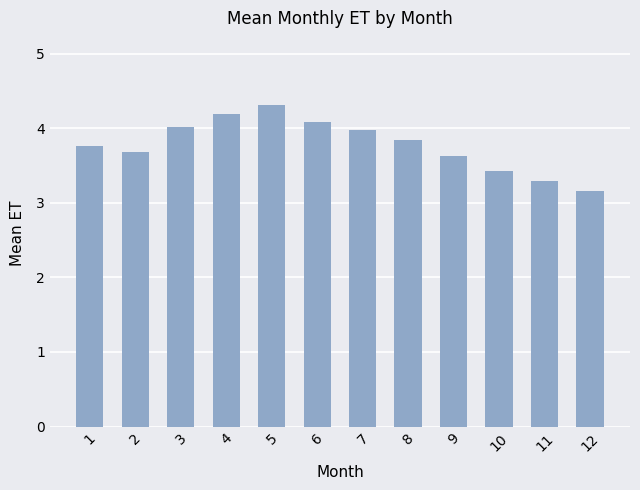

Rank the categories by value from lowest to highest.

12, 11, 10, 9, 2, 1, 8, 7, 3, 6, 4, 5